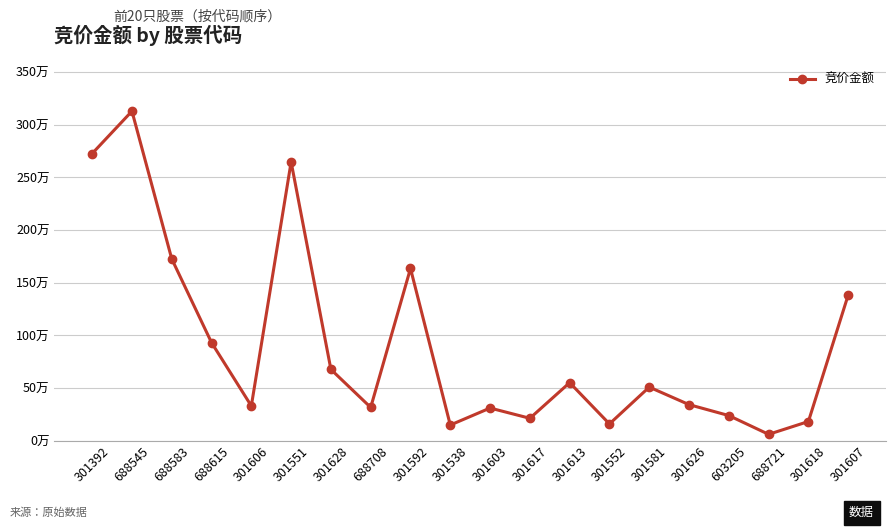

Which label corresponds to the smallest value in the chart?

688721